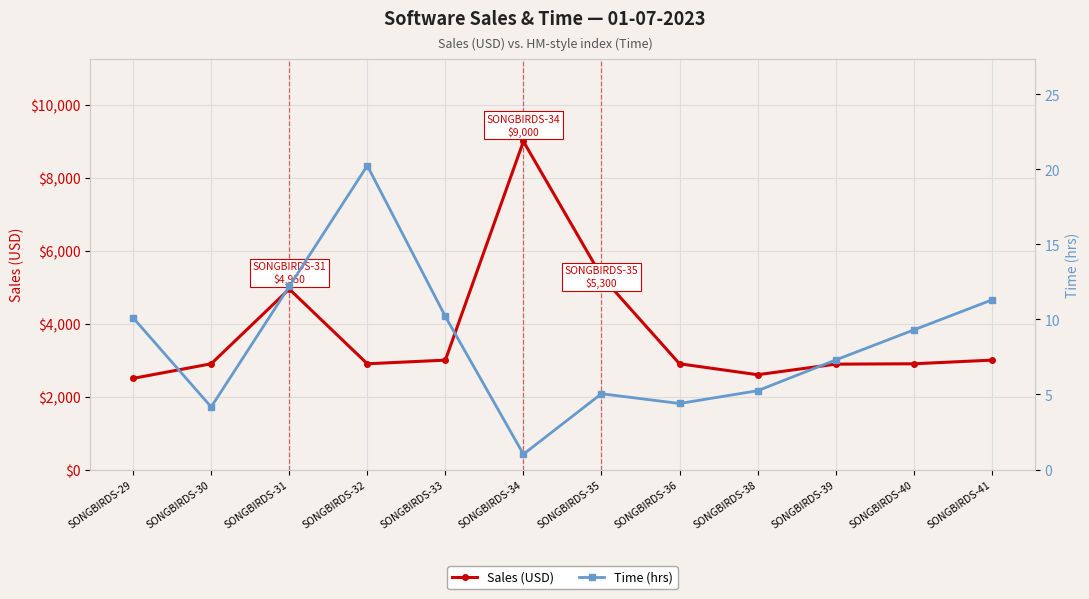

What is the difference between the Time (hrs) values at SONGBIRDS-29 and SONGBIRDS-32?

10.1